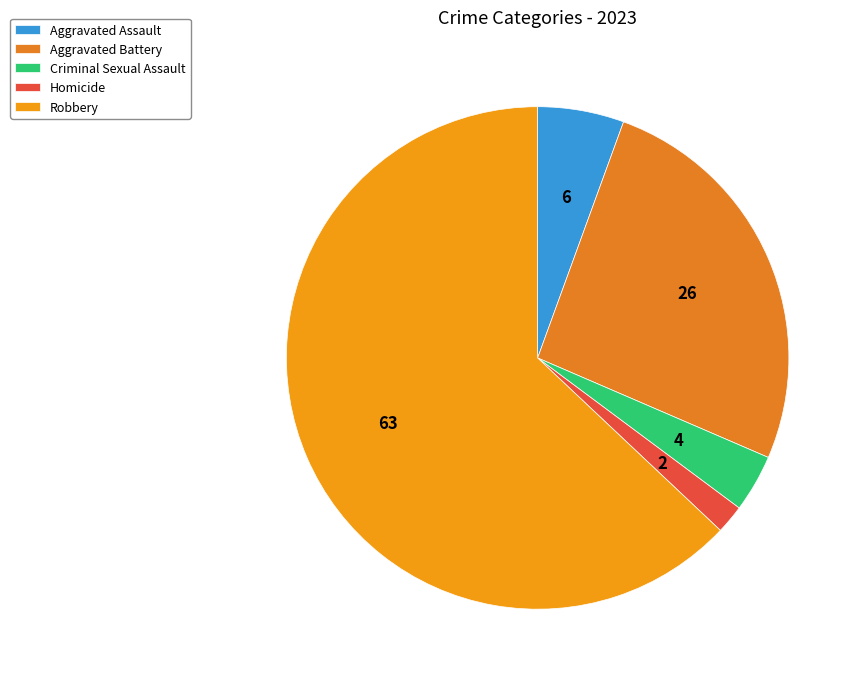

Which has a higher value, Robbery or Aggravated Battery?

Robbery